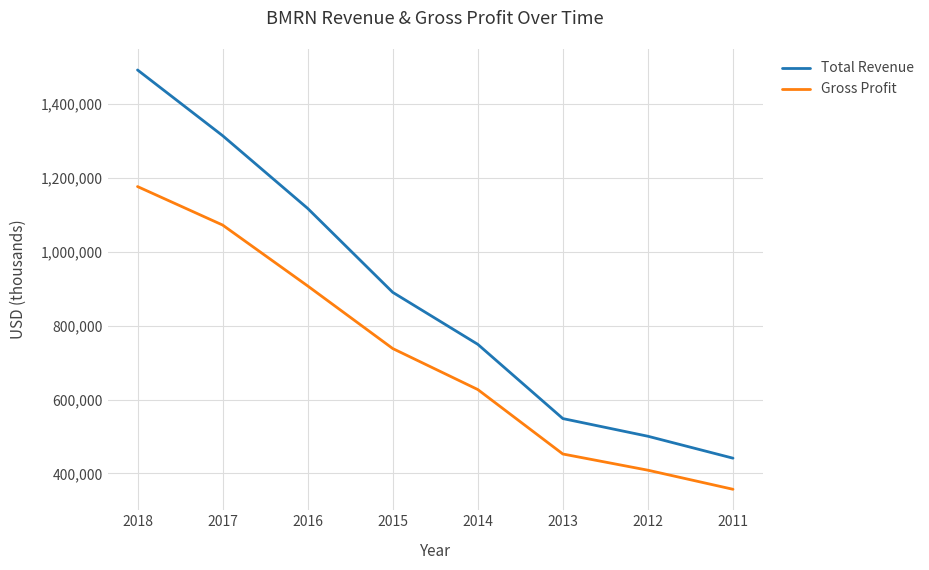

What is the lowest value of the Total Revenue series?

441400